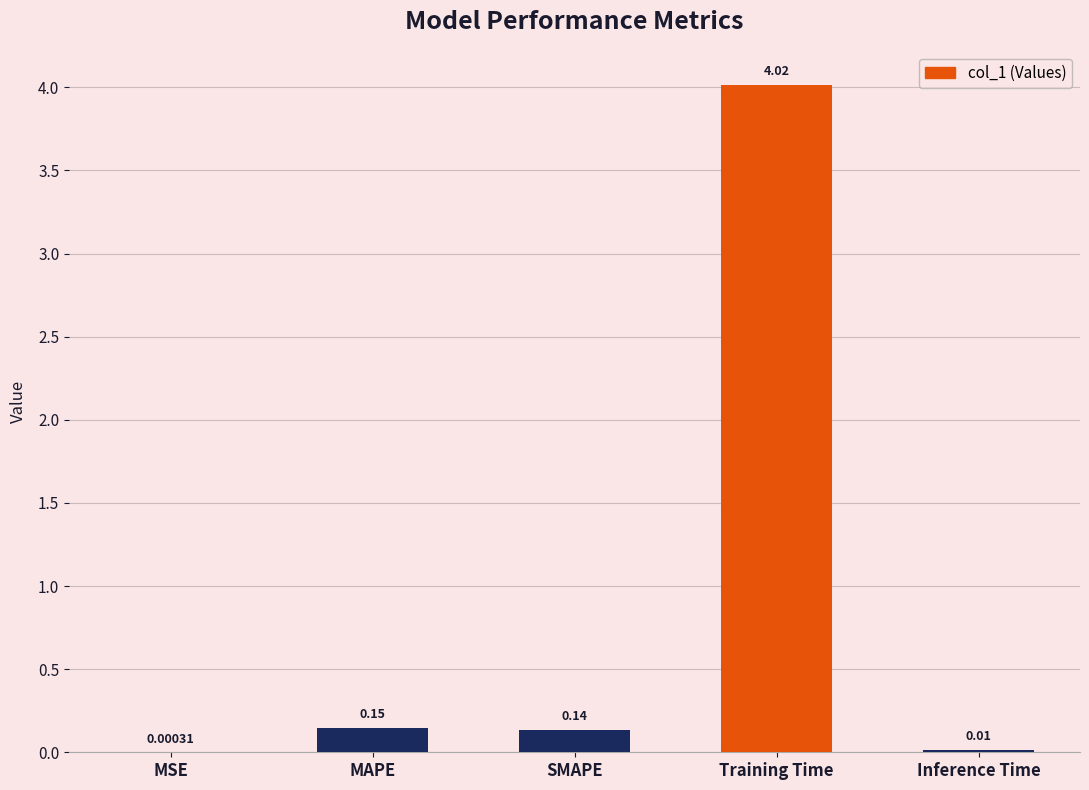

What is the change in value from Training Time to Inference Time?

-4.0